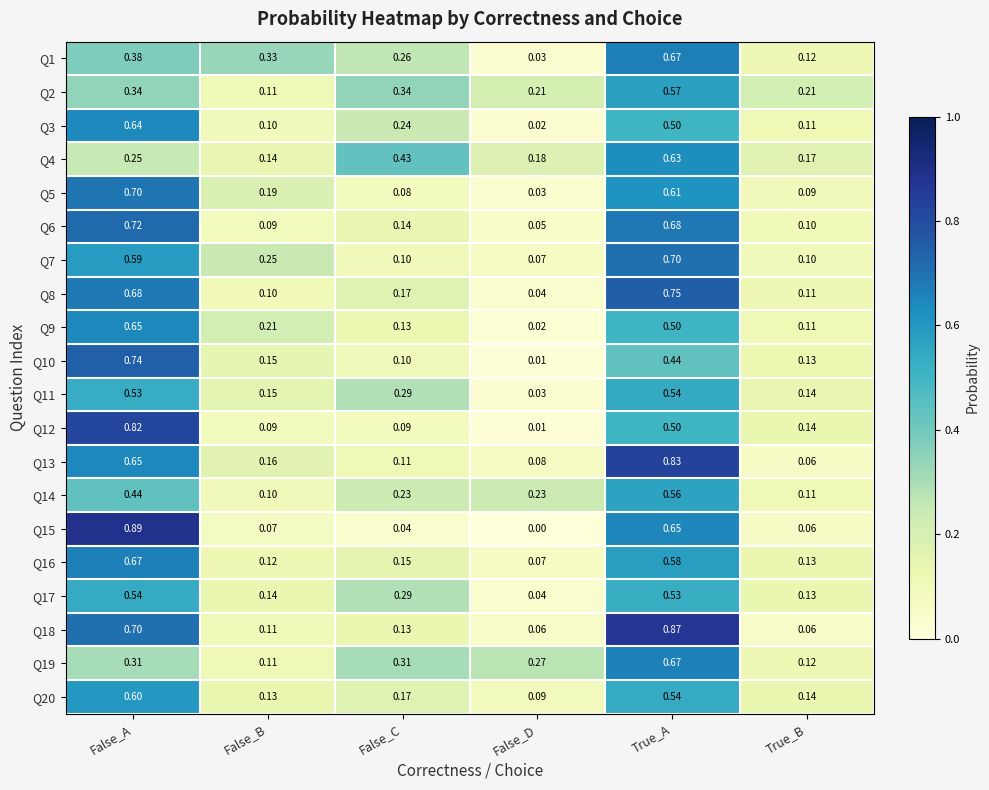

At which category is the sum across all series the highest?

True_A